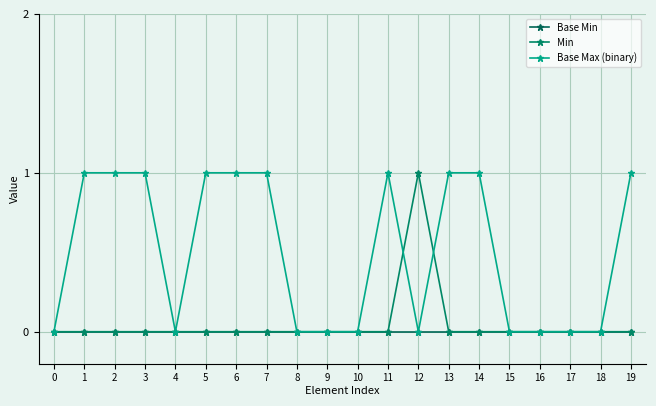

How many data points does each series have?

20